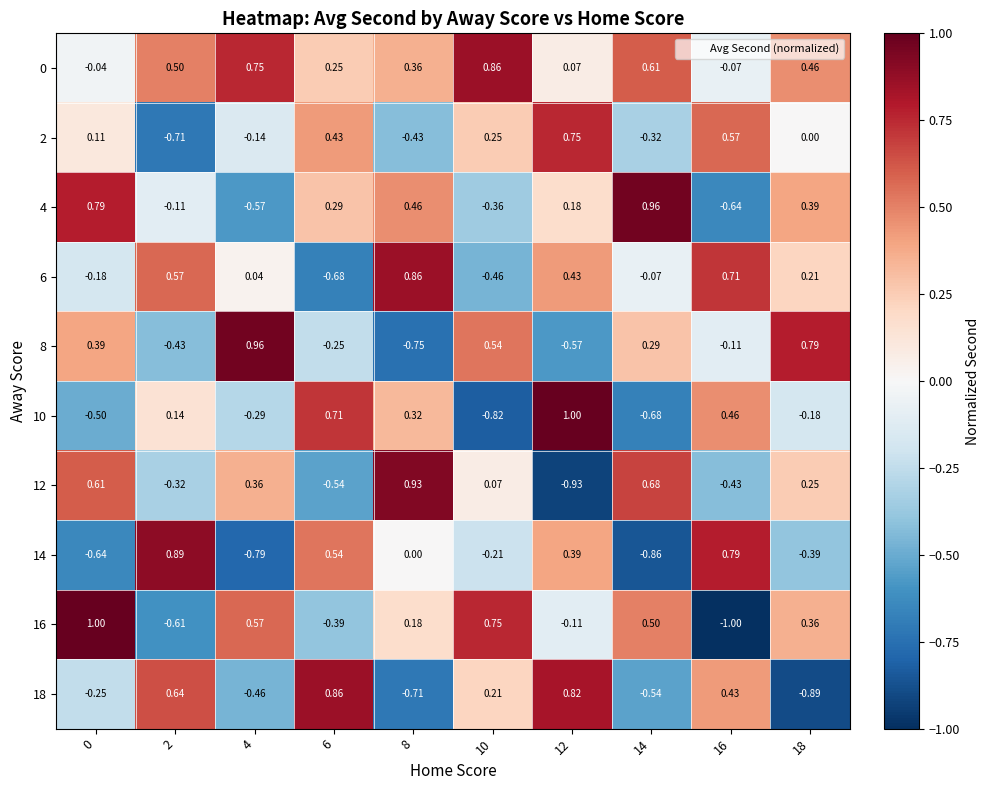

Count the number of categories in the chart.

10